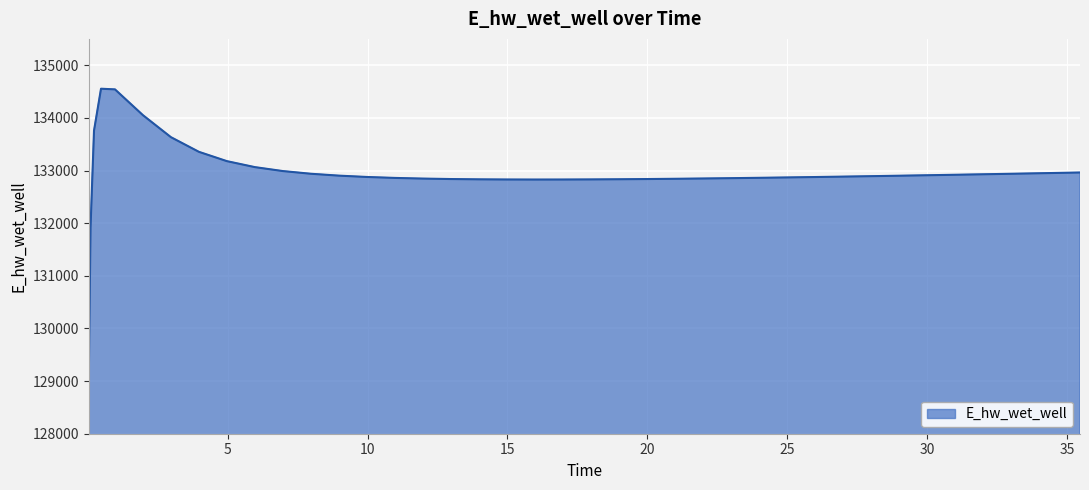

What is the greatest value displayed?

134553.5